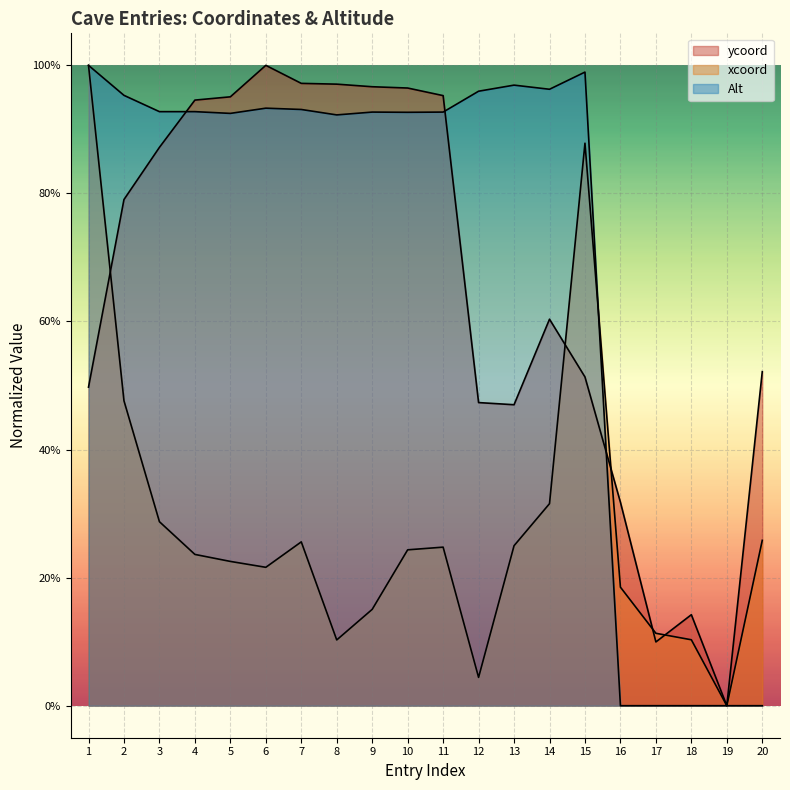

How many values in the ycoord series exceed 0?

19